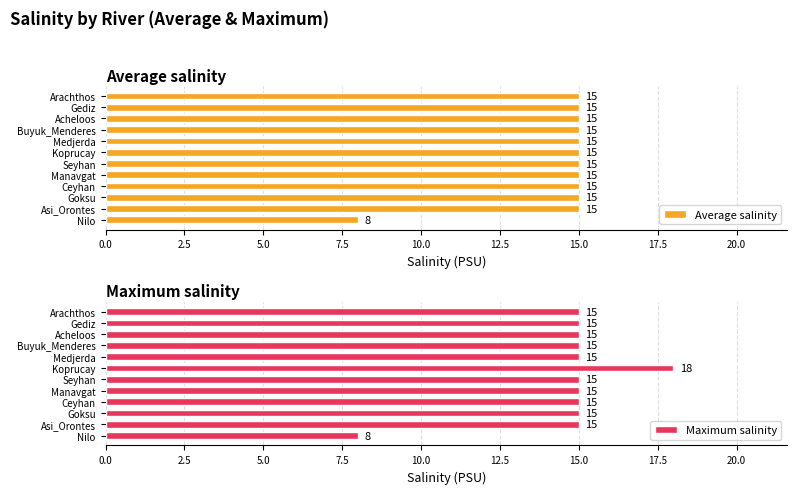

Which series has the largest range (max minus min)?

Maximum salinity